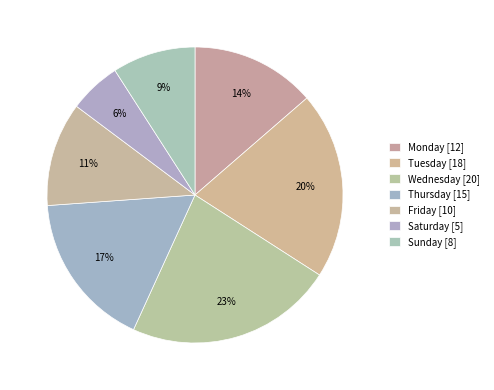

How many slices are in this pie chart?

7